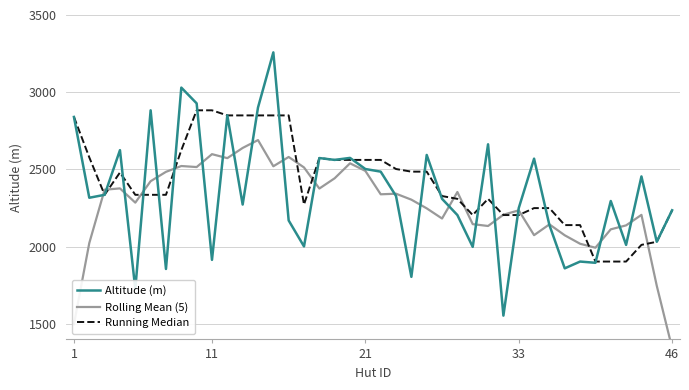

Reading left to right, what are all the values shown in this chart?

Altitude (m): 2840.0	2317.0	2336.0	2625.0	1727.0	2883.0	1856.0	3030.0	2928.0	1915.0	2850.0	2273.0	2901.0	3258.0	2170.0	2002.0	2574.0	2562.0	2575.0	2503.0	2486.0	2328.0	1805.0	2594.0	2310.0	2205.0	1999.0	2663.0	1554.0	2250.0	2570.0	2140.0	1860.0	1904.0	1896.0	2296.0	2012.0	2455.0	2032.0	2236.0
Rolling Mean (5): 1498.6	2023.6	2369.0	2377.6	2285.4	2424.2	2484.8	2522.4	2515.8	2599.2	2573.4	2639.4	2690.4	2520.8	2581.0	2513.2	2376.6	2443.2	2540.0	2490.8	2339.4	2343.2	2304.6	2248.4	2182.6	2354.2	2146.2	2134.2	2207.2	2235.4	2074.8	2144.8	2074.0	2019.2	1993.6	2112.6	2138.2	2206.2	1747.0	1344.6
Running Median: 2840.0	2578.5	2336.0	2480.5	2336.0	2336.0	2336.0	2625.0	2883.0	2883.0	2850.0	2850.0	2850.0	2850.0	2850.0	2273.0	2574.0	2562.0	2562.0	2562.0	2562.0	2503.0	2486.0	2486.0	2328.0	2310.0	2205.0	2310.0	2205.0	2205.0	2250.0	2250.0	2140.0	2140.0	1904.0	1904.0	1904.0	2012.0	2032.0	2236.0